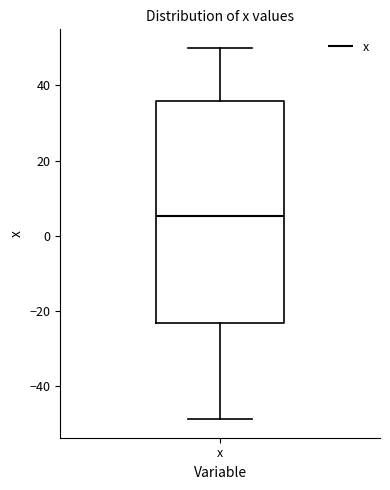

Read this box plot against the y-axis: the position of the median line, the range covered by the box, and the ends of both whiskers. The values are not printed on the chart, so give them approximately, as read against the axis.

median 6, box -24 to 36, whiskers -48 to 50